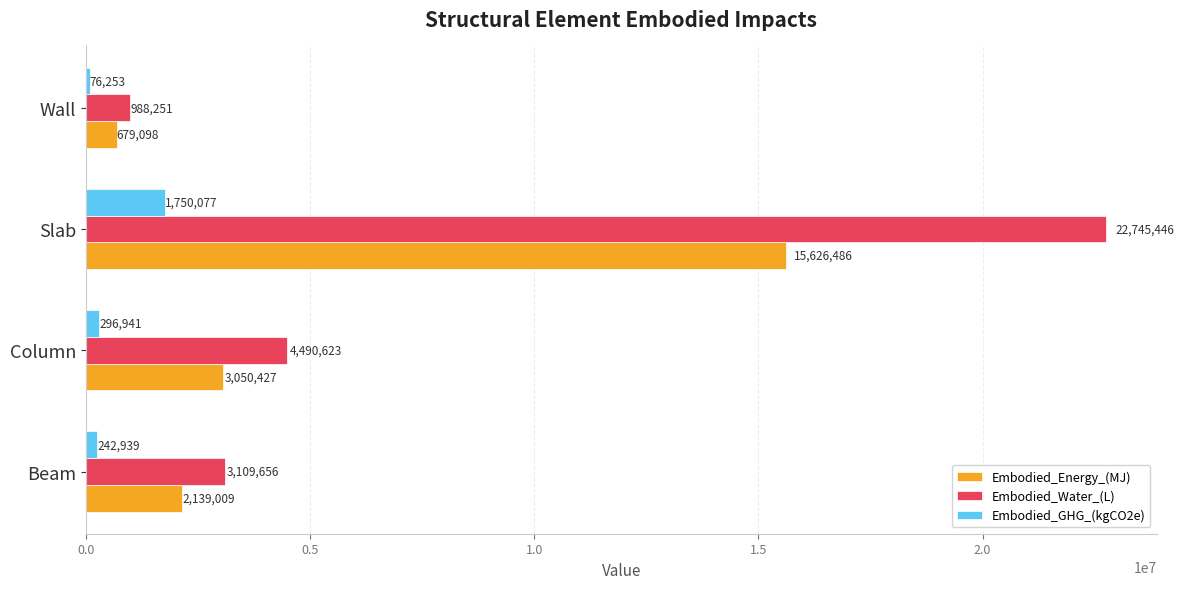

Which series has the widest spread of values?

Embodied_Water_(L)